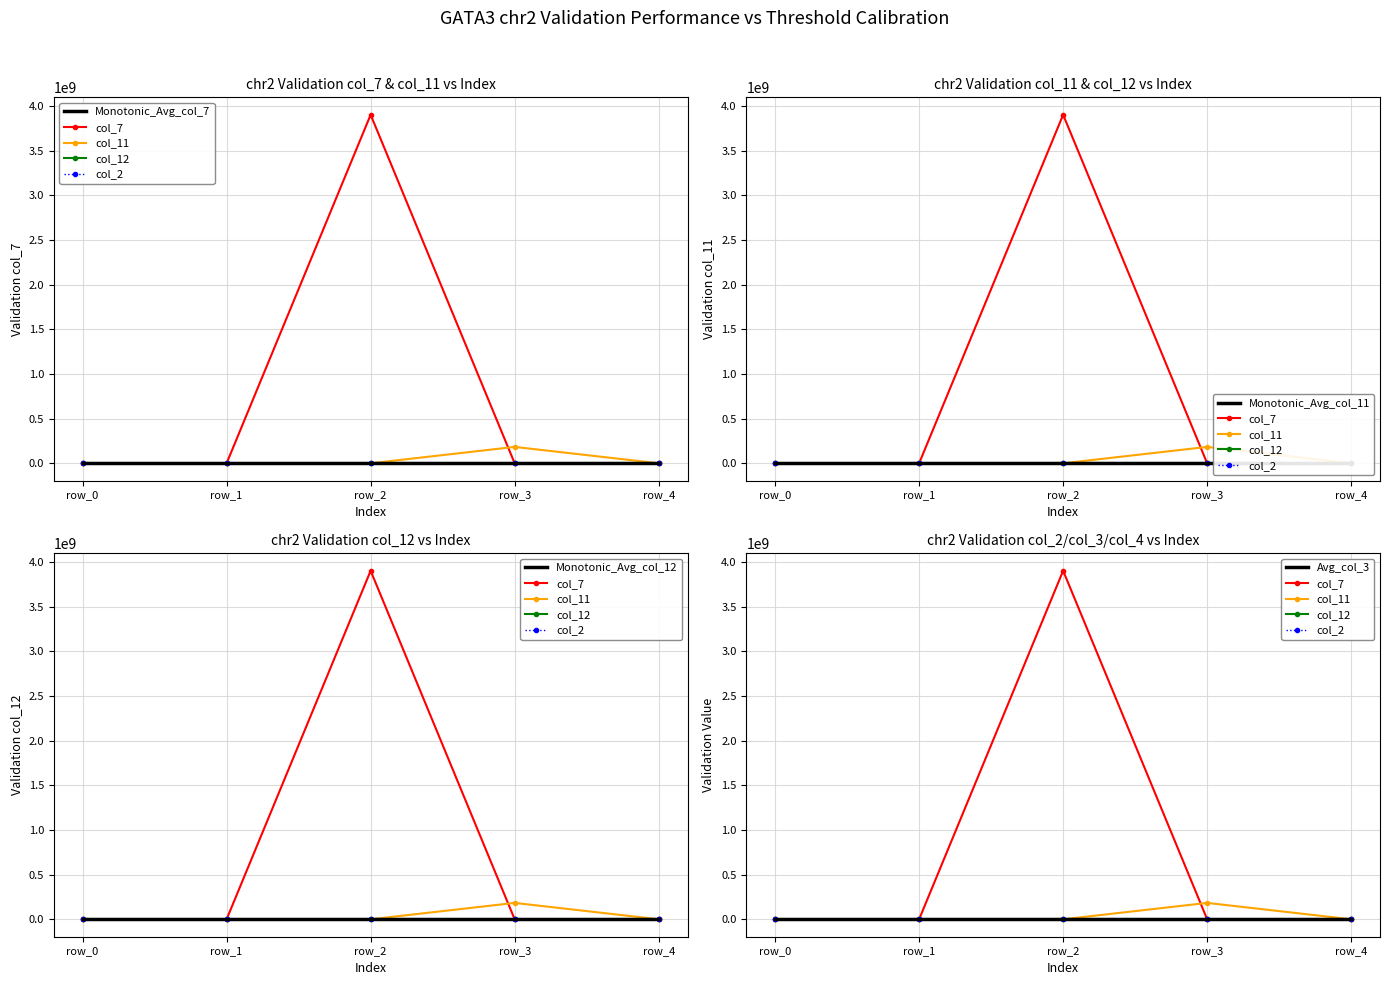

True or false: col_11 has more than 2 interior local peaks.

False